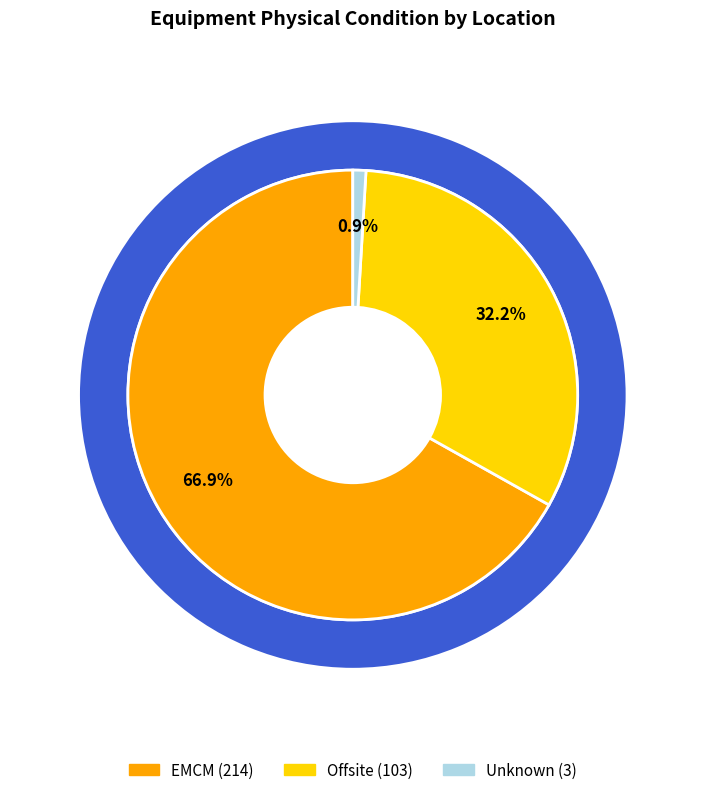

To the nearest percent, what percentage of the pie is Offsite?

32%